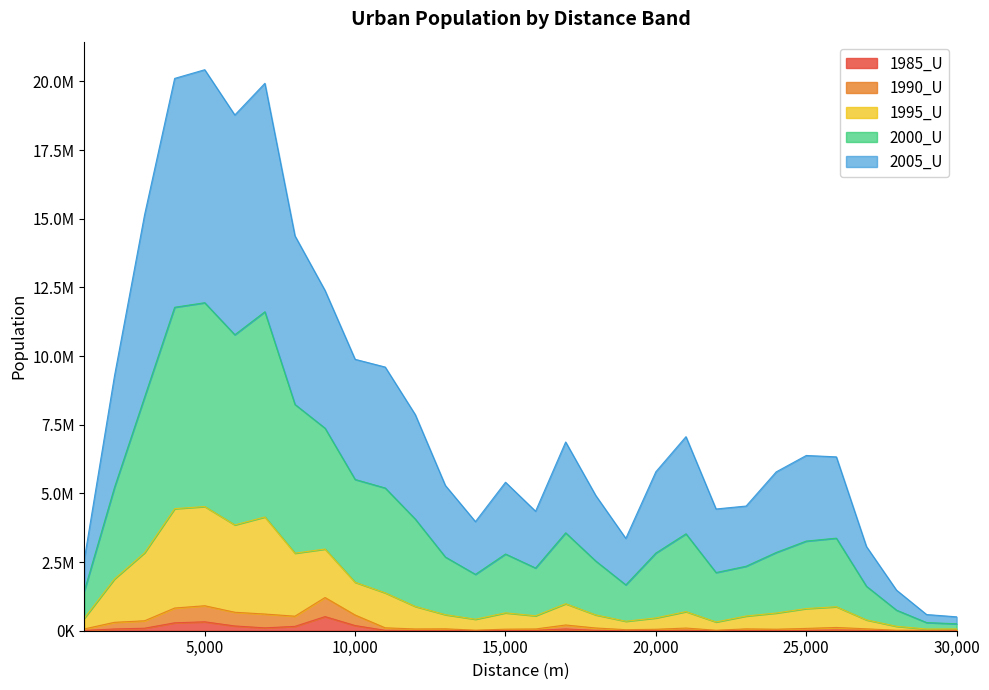

What are all the series names shown in the legend?

1985_U, 1990_U, 1995_U, 2000_U, 2005_U